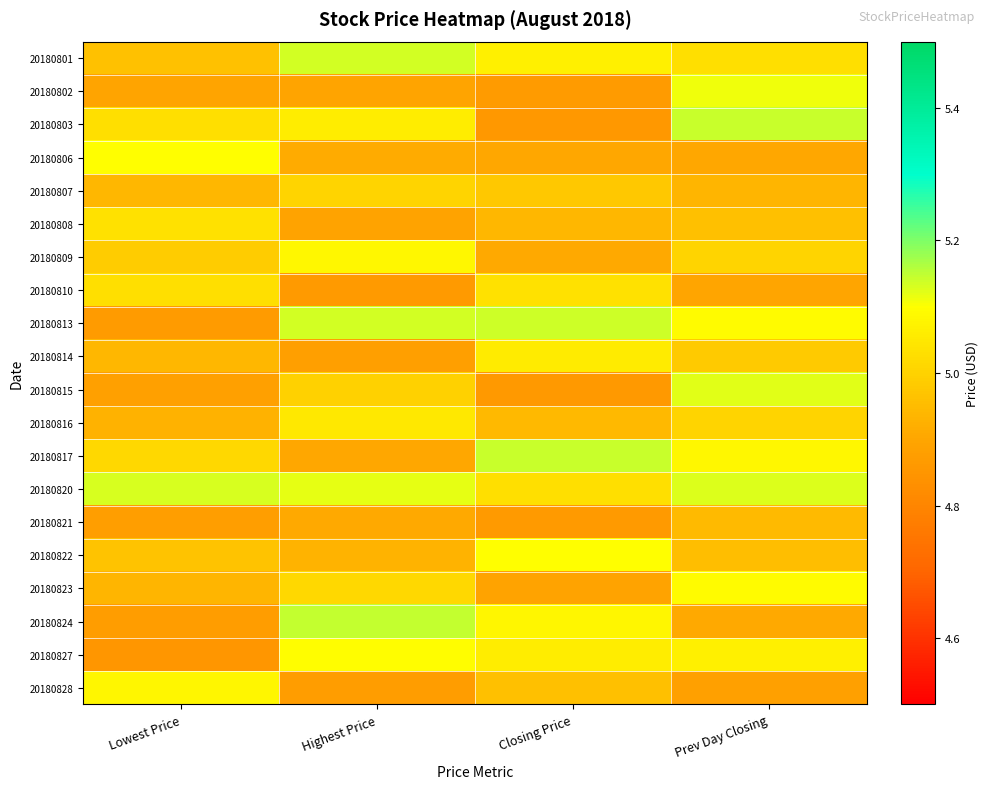

Which label corresponds to the largest value in the chart?

Highest Price